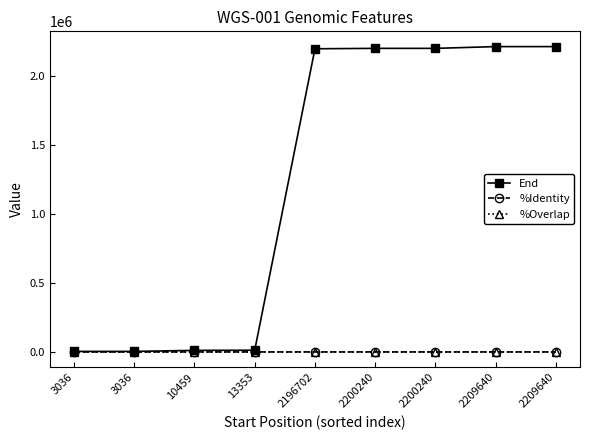

Which series has the largest total across all categories?

End